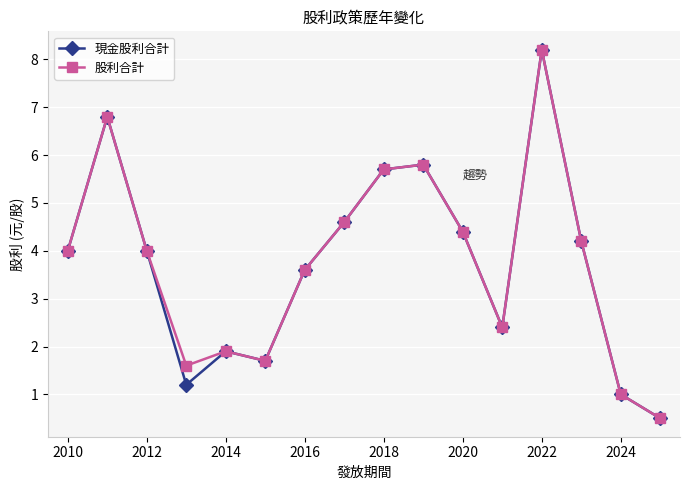

How many lines are shown in the chart?

2